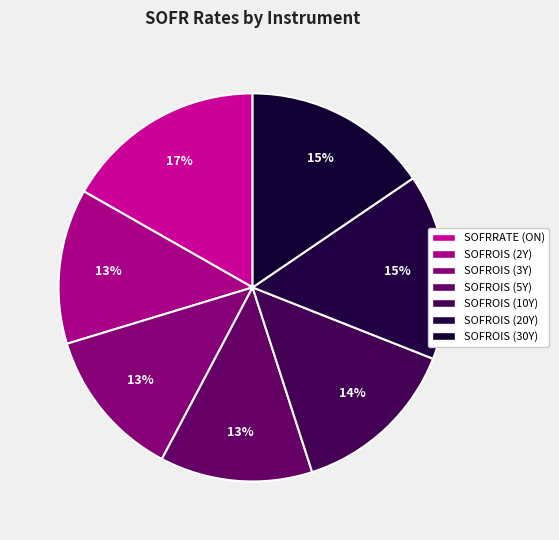

Rank the categories by value from highest to lowest.

SOFRRATE (ON), SOFROIS (20Y), SOFROIS (30Y), SOFROIS (10Y), SOFROIS (2Y), SOFROIS (5Y), SOFROIS (3Y)